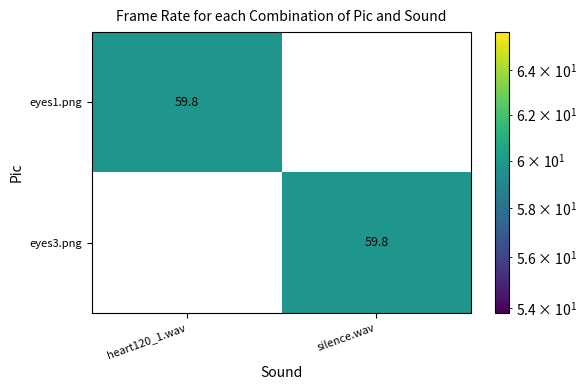

Rank the series at silence.wav from lowest to highest value.

eyes1.png, eyes3.png